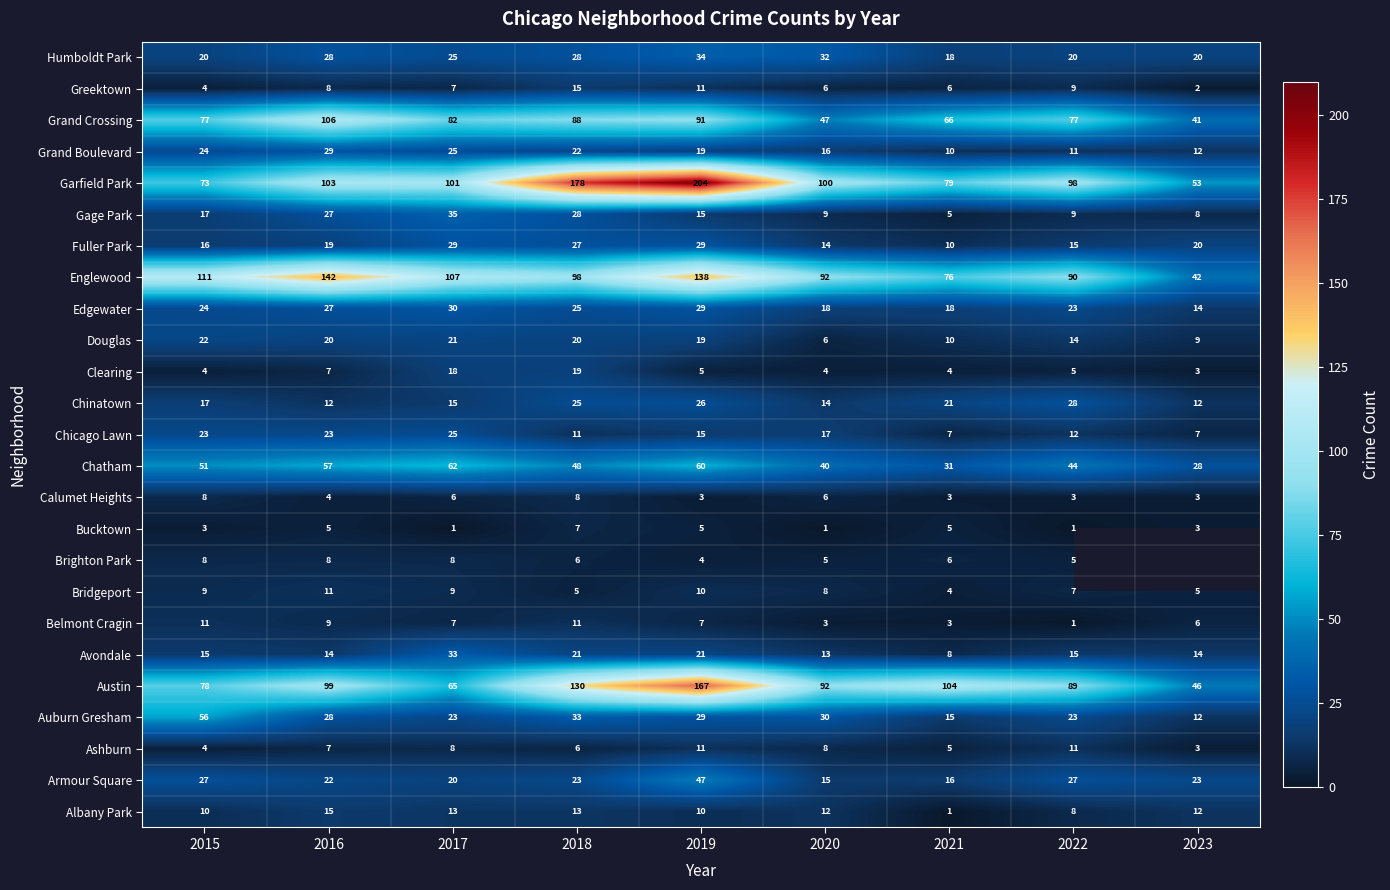

What is the difference between the maximum and minimum values in the Greektown series?

13